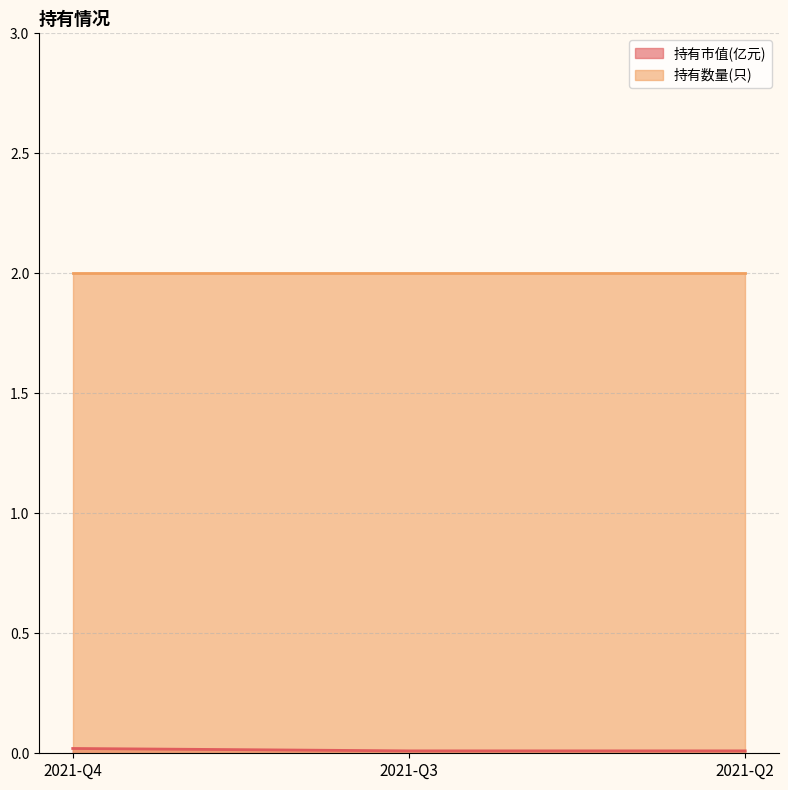

Is it true that the value at 2021-Q2 is 0.0?

True